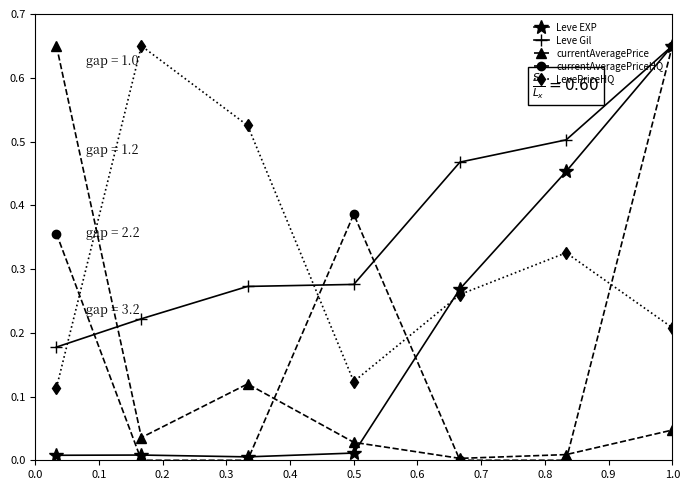

How many currentAveragePriceHQ values are between 0 and 1?

7